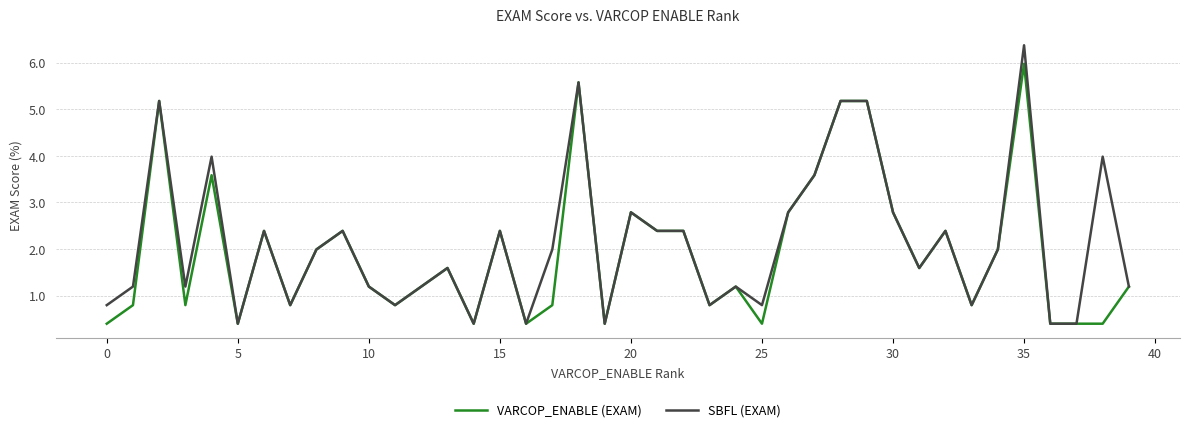

How many lines are shown in the chart?

2